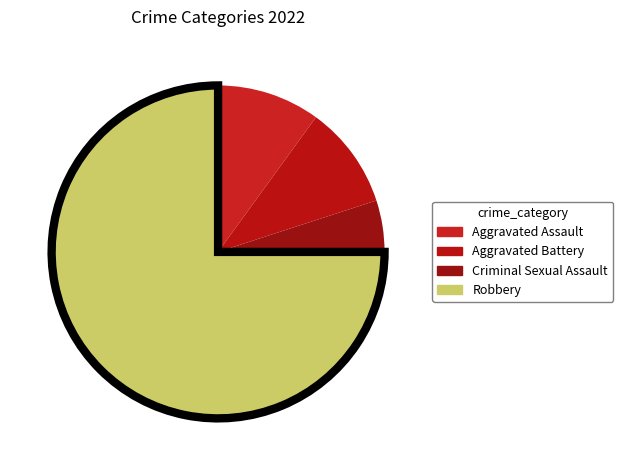

Which slice is the smallest?

Criminal Sexual Assault